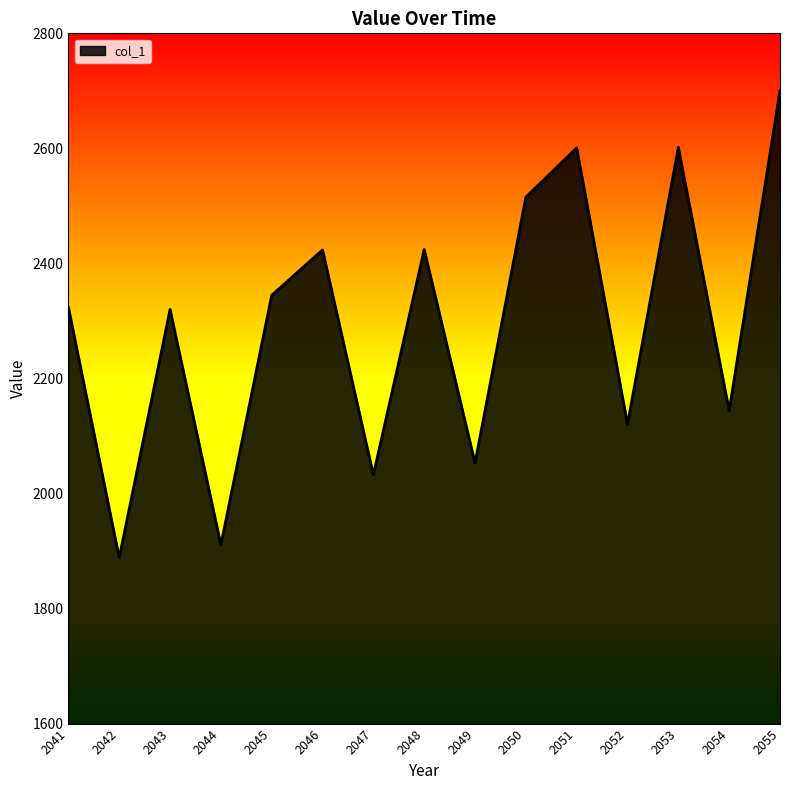

What is the difference between the maximum and minimum values?

811.9